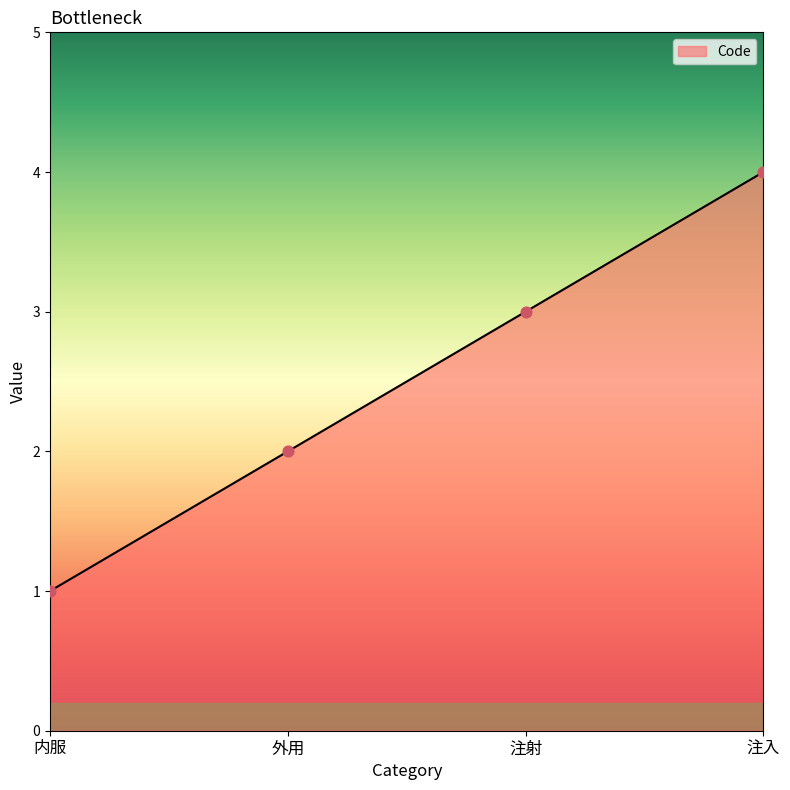

Between 注入 and 内服, which is larger?

注入